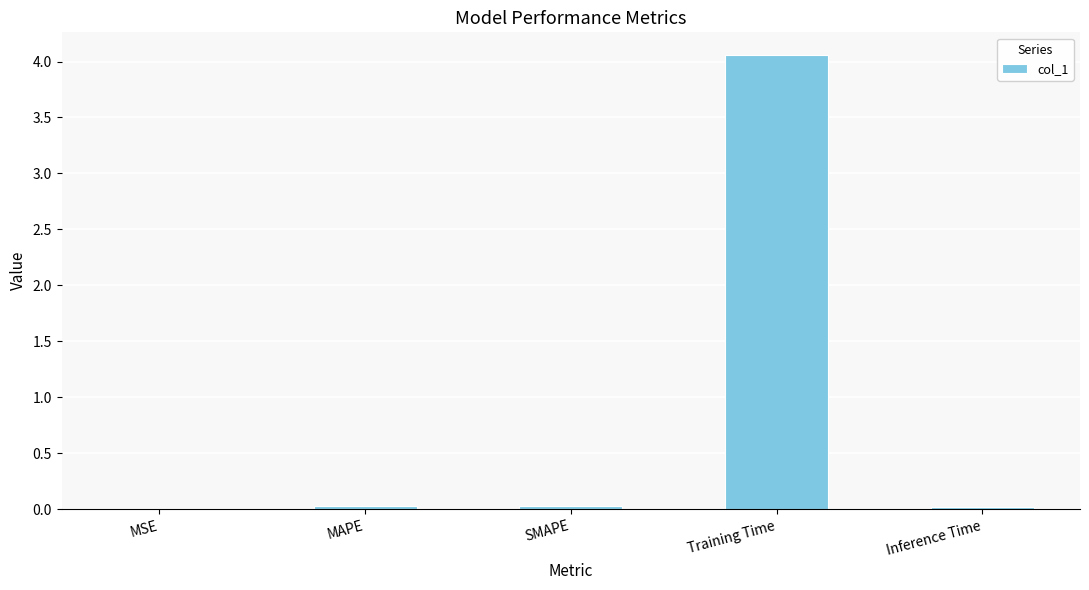

How many series are shown in this chart?

1